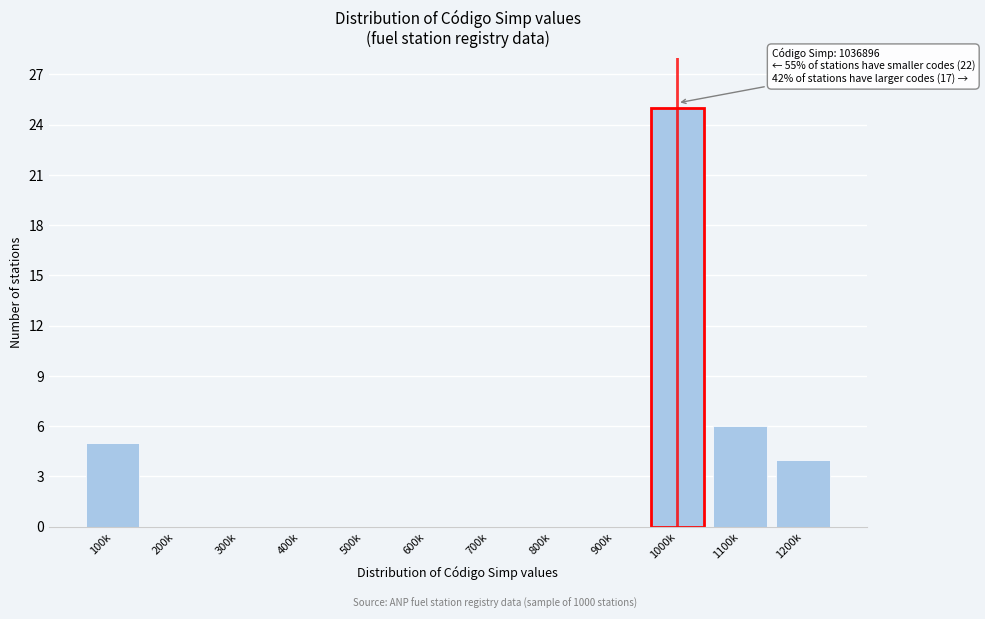

Reading left to right, transcribe all the data shown in this chart.

100k=5	200k=0	300k=0	400k=0	500k=0	600k=0	700k=0	800k=0	900k=0	1000k=25	1100k=6	1200k=4